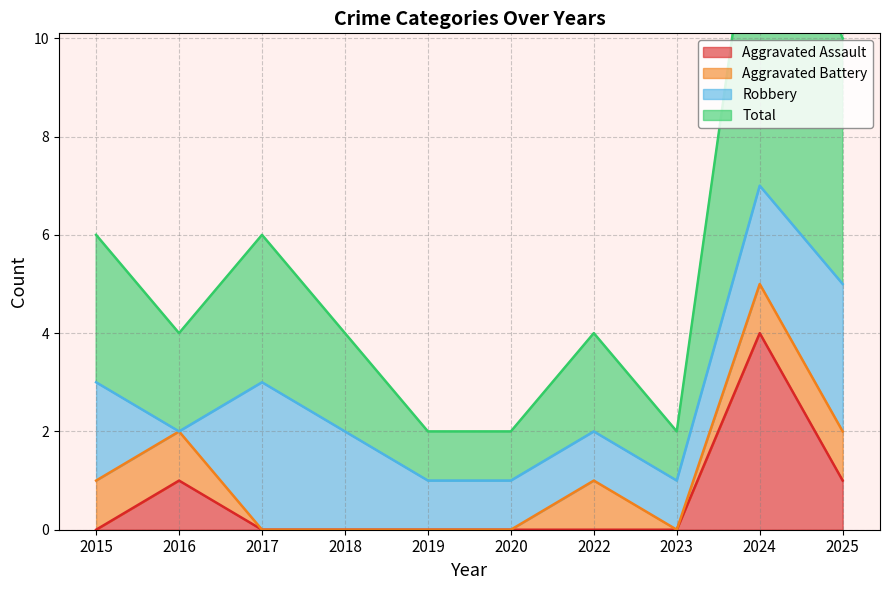

Between 2018 and 2019, which series saw the biggest shift?

Total